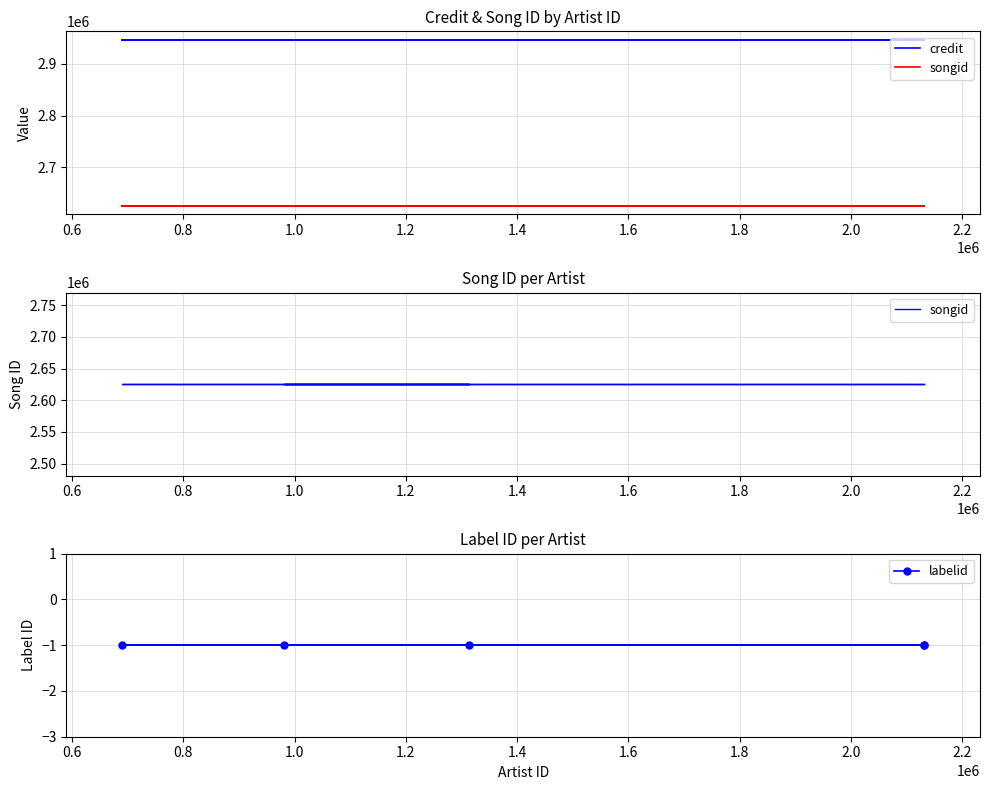

What is the total value across all series at 1.2?

5571956